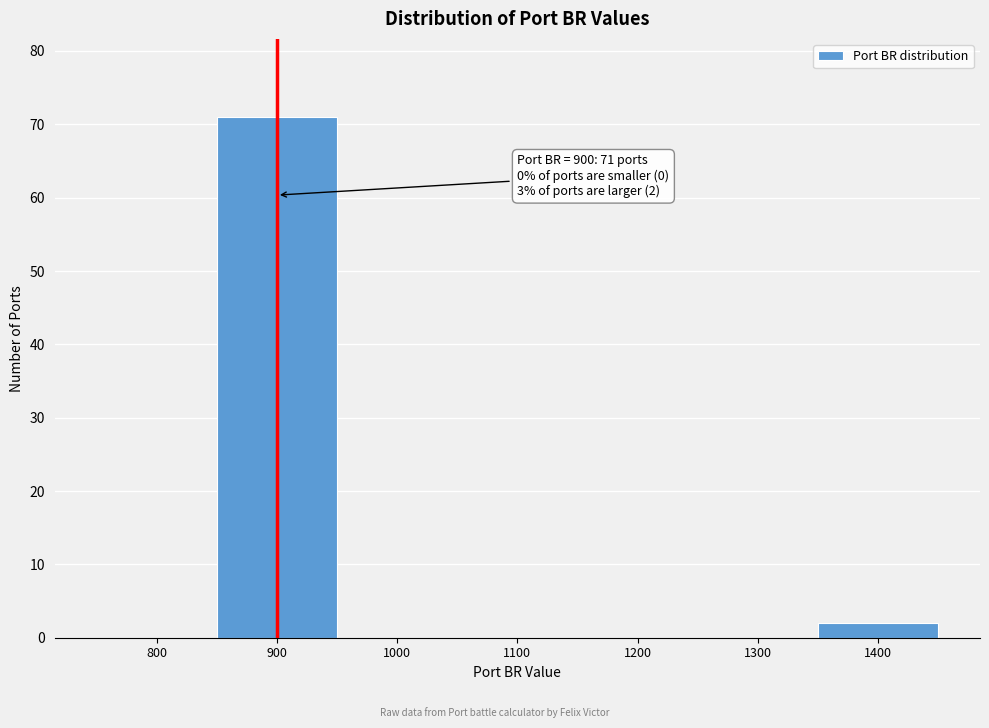

Over which range of the x-axis is the bar tallest?

850 to 950